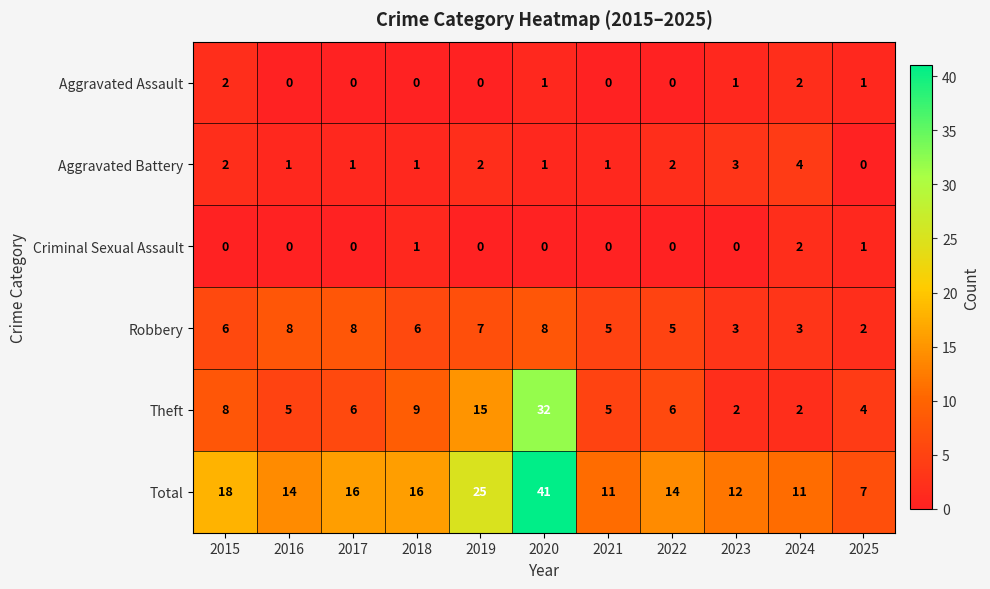

Which series has the largest total across all categories?

Total